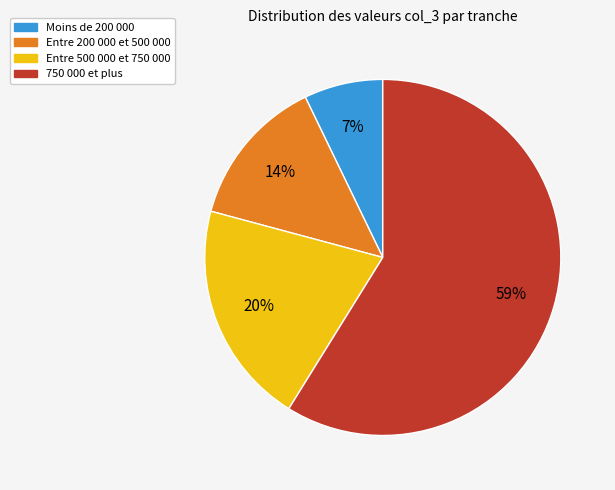

Rank the categories by value from lowest to highest.

Moins de 200 000, Entre 200 000 et 500 000, Entre 500 000 et 750 000, 750 000 et plus